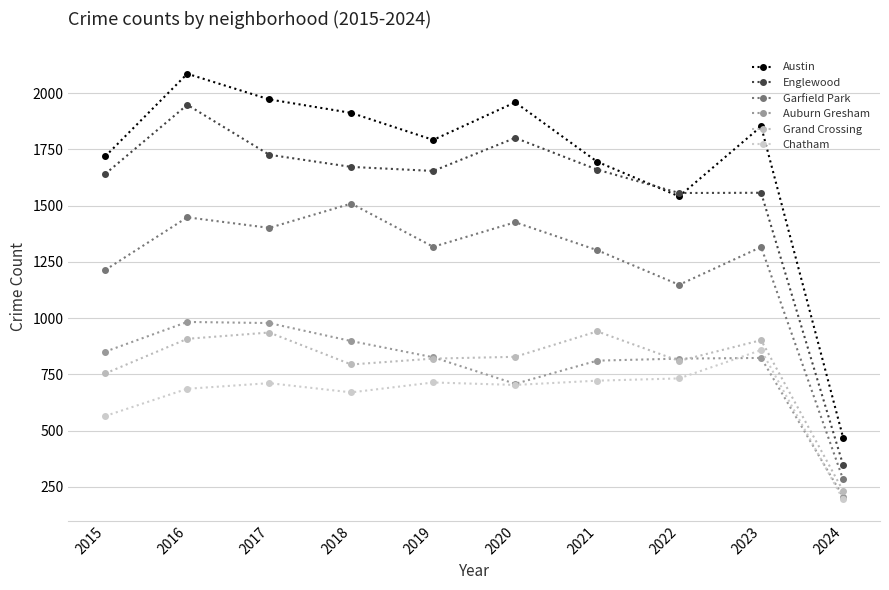

Which series has the largest total across all categories?

Austin